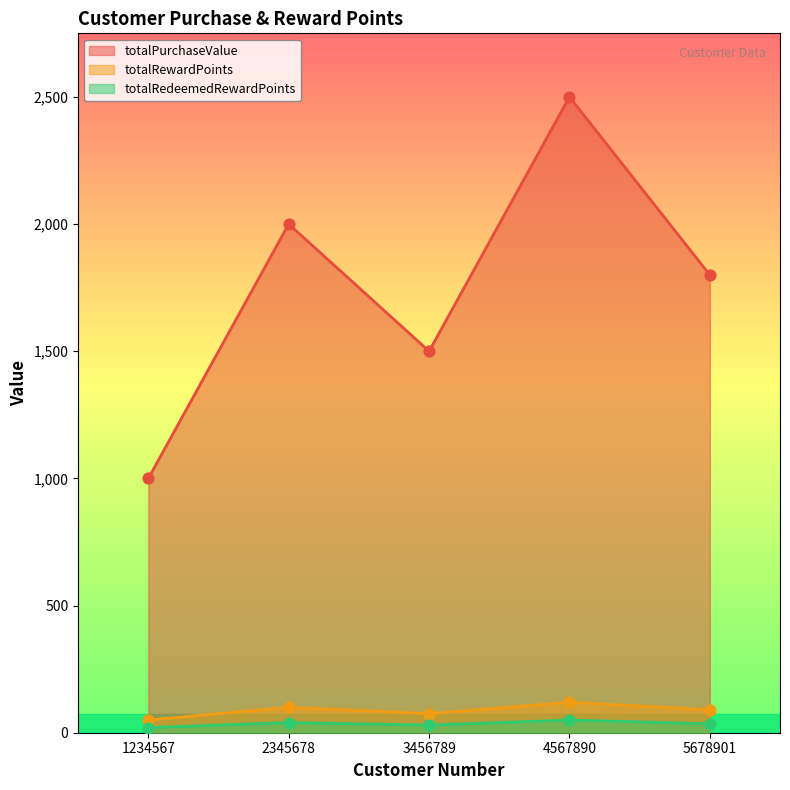

Is the value of totalRewardPoints at 3456789 greater than the value of totalPurchaseValue at 3456789?

No